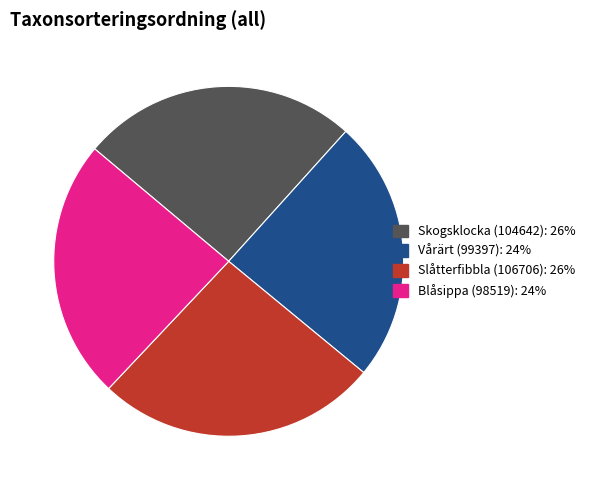

Do Skogsklocka (104642): 26% and Blåsippa (98519): 24% together represent more than half of the pie?

No